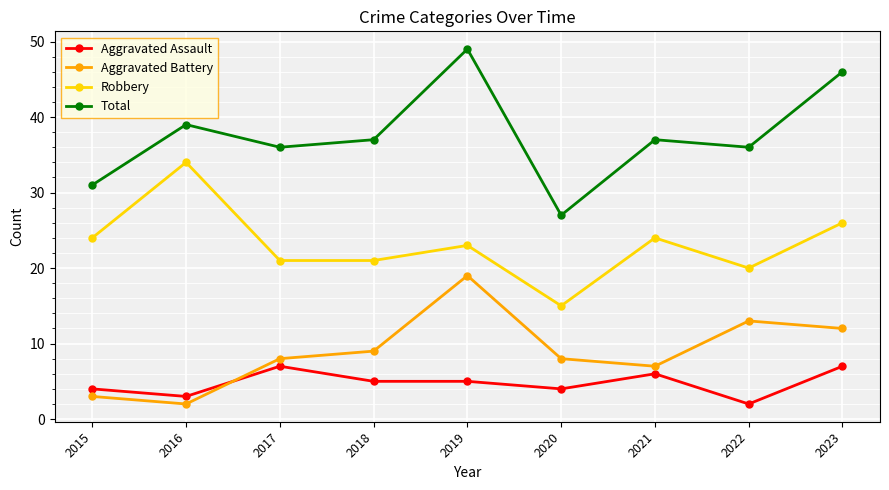

Between 2016 and 2019, which series saw the biggest shift?

Aggravated Battery